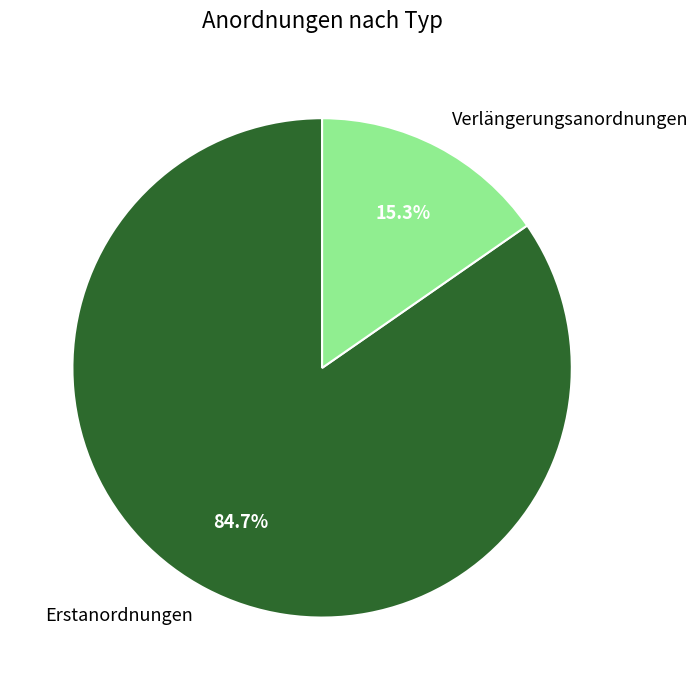

Rank the categories by value from lowest to highest.

Verlängerungsanordnungen, Erstanordnungen